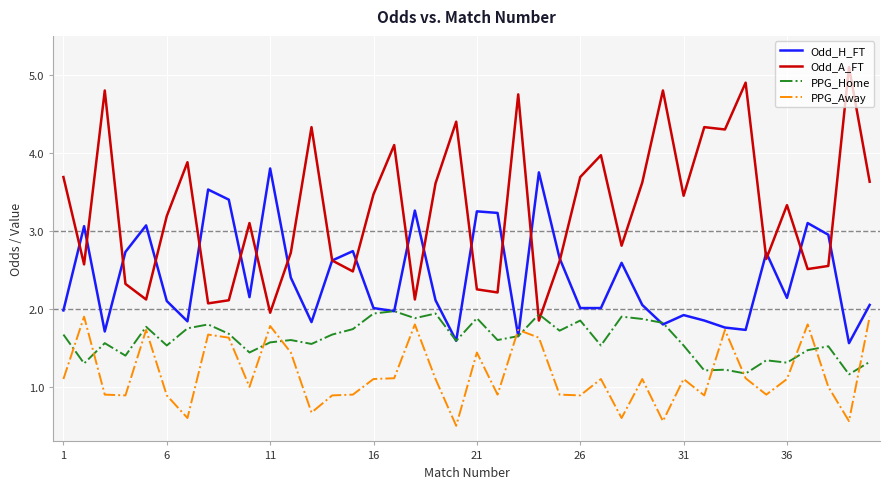

Does the chart display data point markers on the line(s)?

No